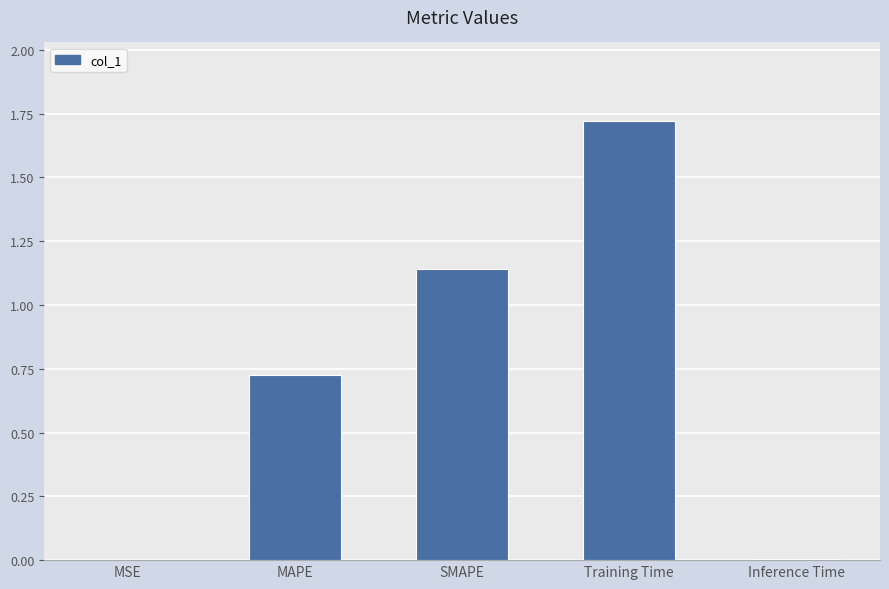

What is the greatest value displayed?

1.7